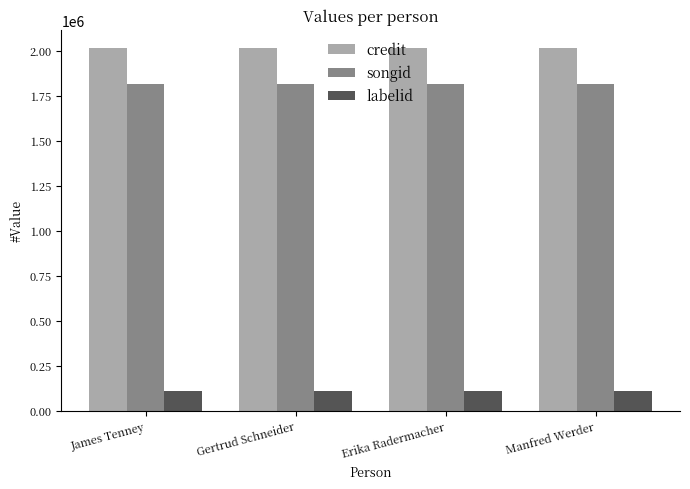

Which series has the largest total across all categories?

credit